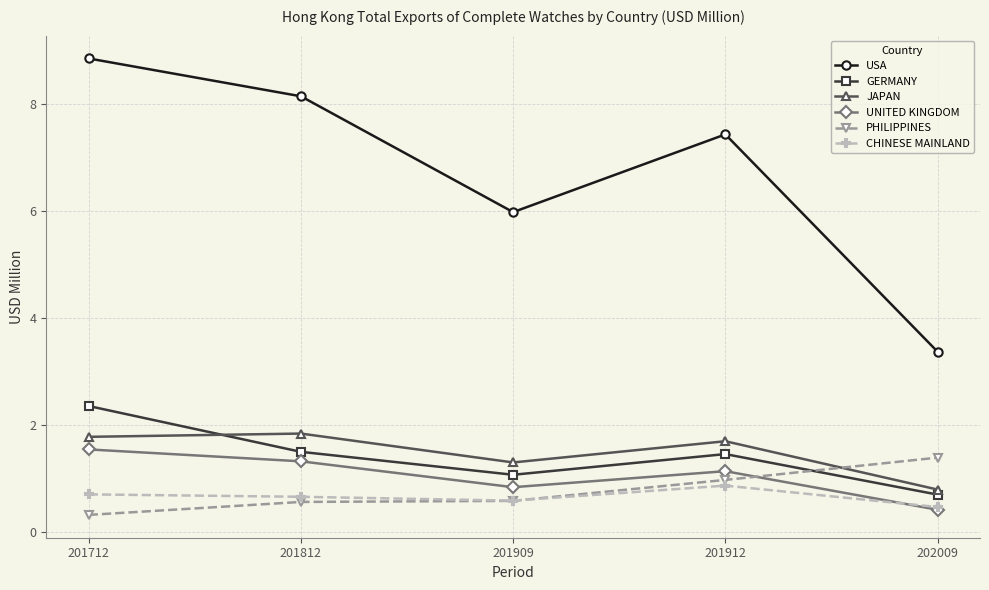

What is the total value across all series at 201712?

15.6